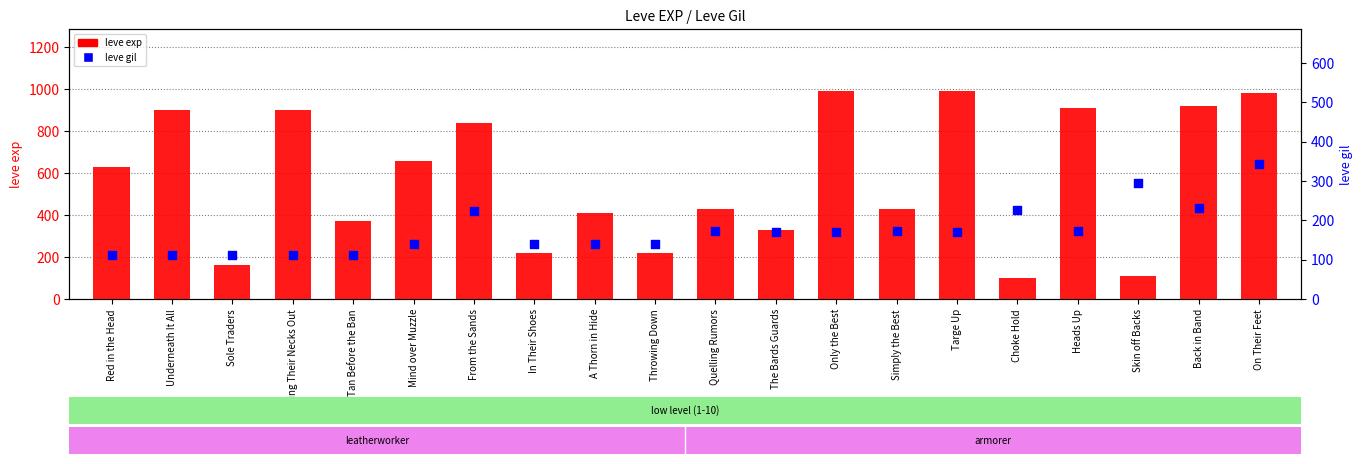

At how many categories does at least one series exceed 386?

13